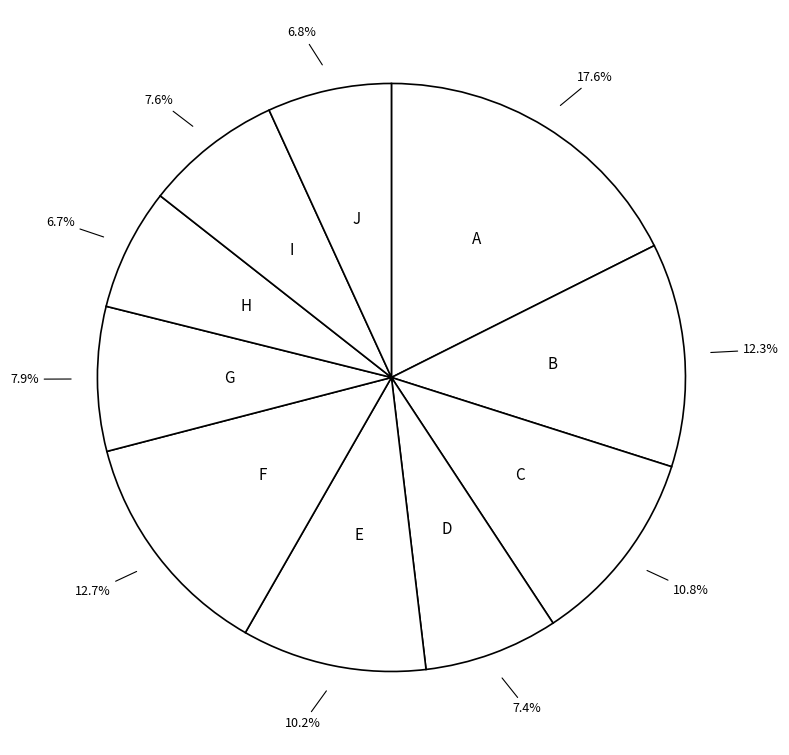

Count the number of slices in the pie.

10